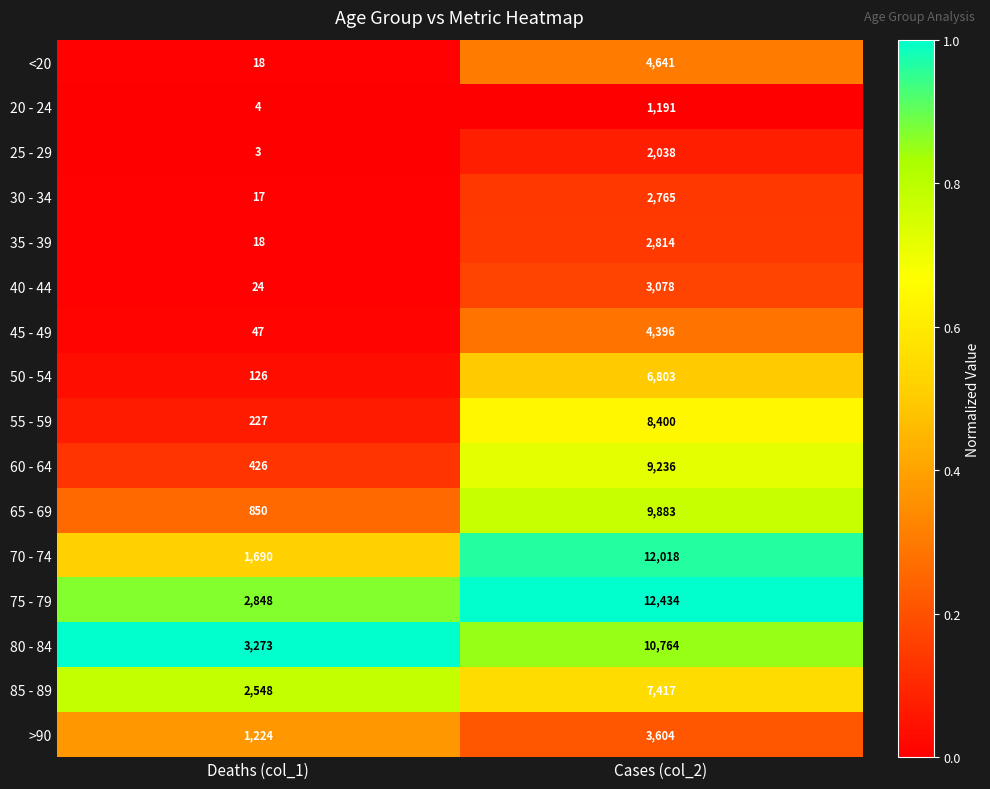

Count the number of data series in this chart.

16